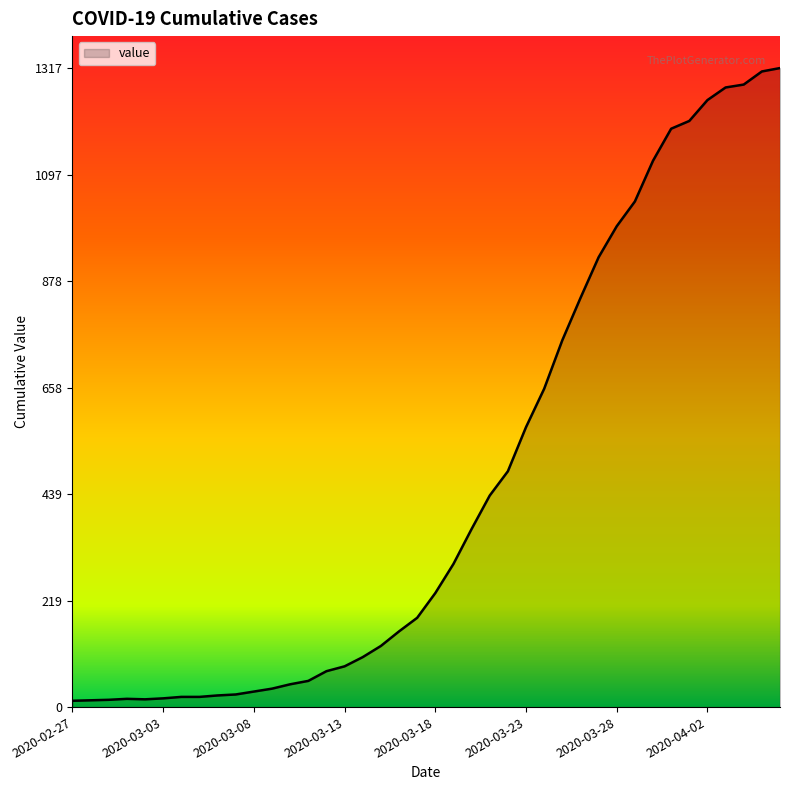

What is the difference between the maximum and minimum values?

1304